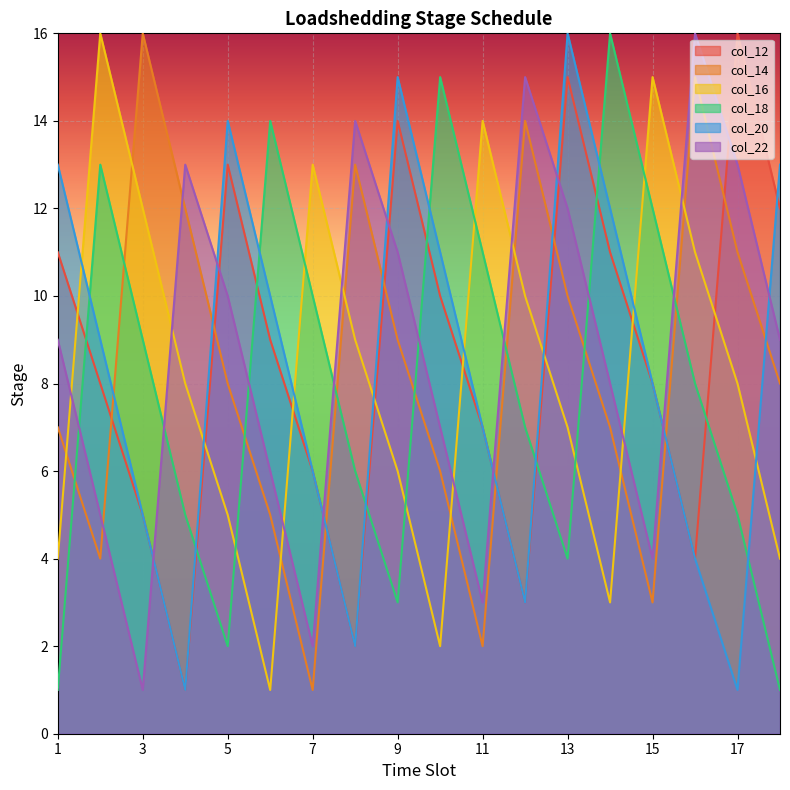

At which label does col_14 first exceed 8?

3